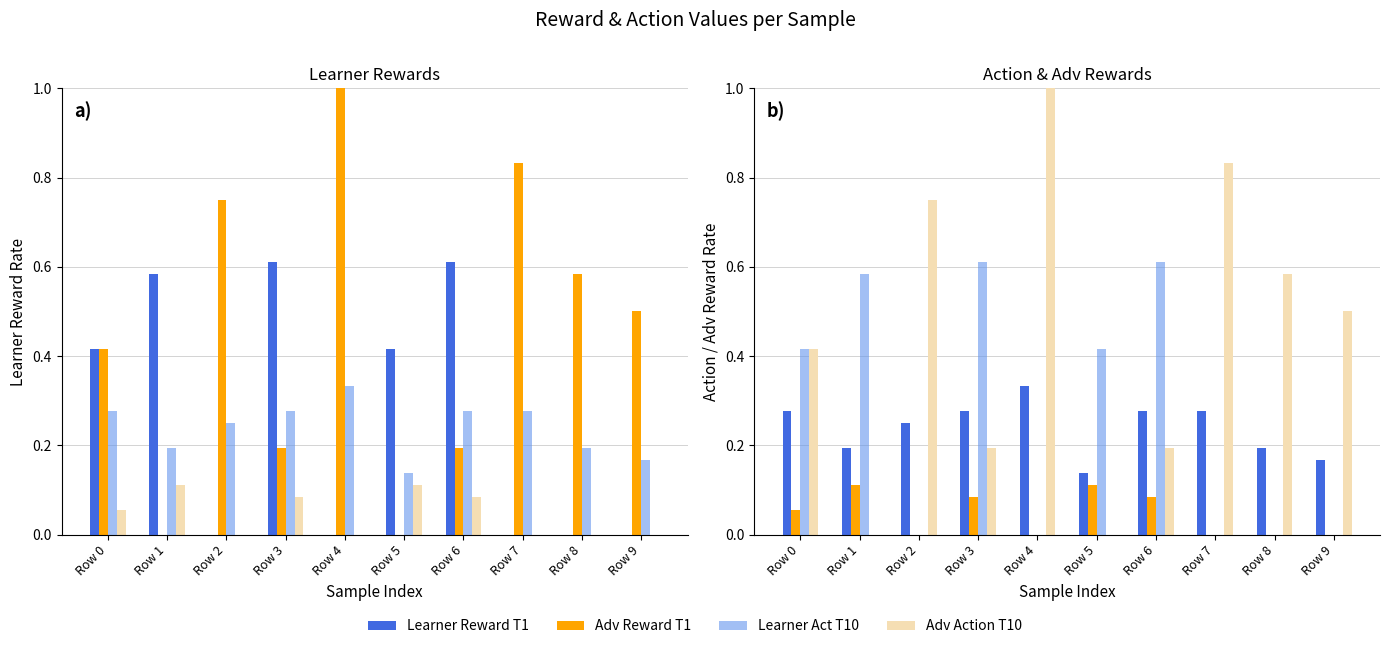

At Row 8, list the series in order from smallest to largest.

Adv Reward T1, Learner Act T10, Learner Reward T1, Adv Action T10